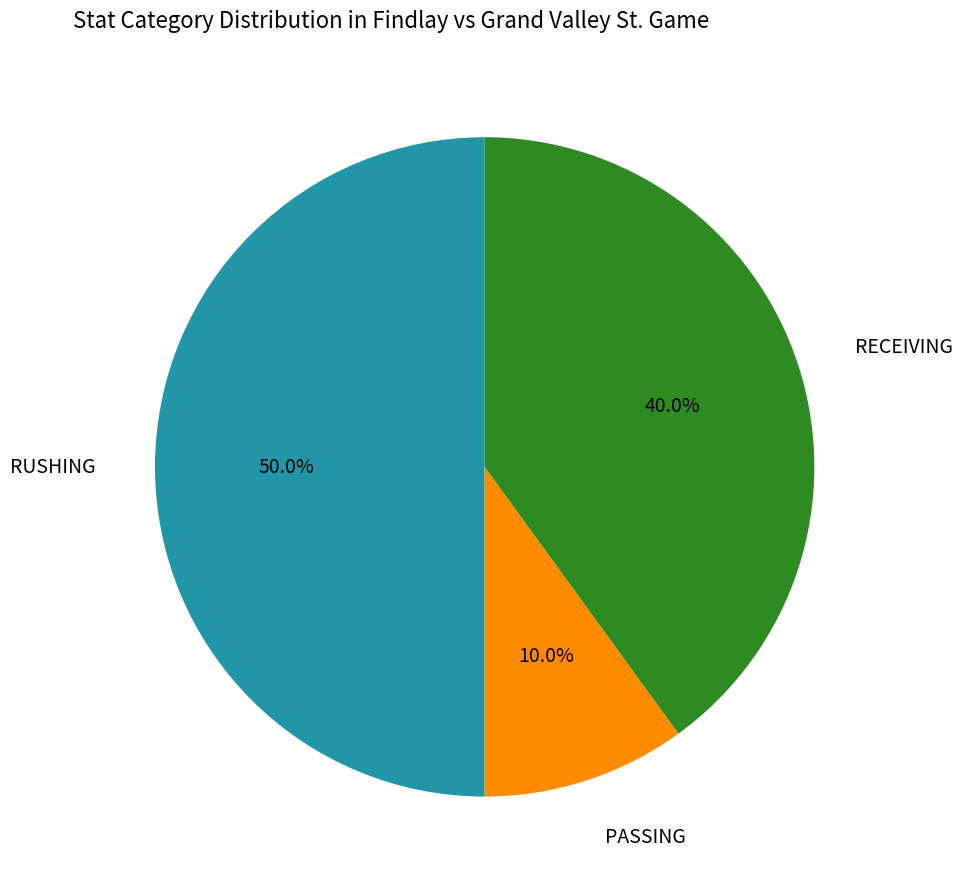

What is the smallest slice in the pie chart?

PASSING